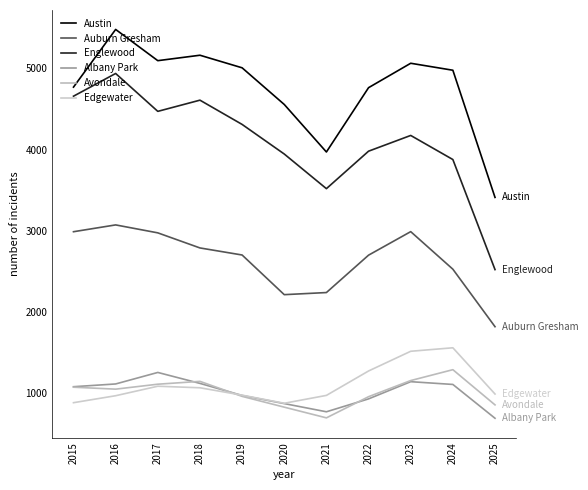

Reading right to left, list all the values displayed in this chart.

Austin: 2025=3410	2024=4978	2023=5064	2022=4763	2021=3970	2020=4556	2019=5008	2018=5163	2017=5096	2016=5481	2015=4770
Auburn Gresham: 2025=1816	2024=2525	2023=2988	2022=2698	2021=2237	2020=2211	2019=2700	2018=2787	2017=2973	2016=3071	2015=2987
Englewood: 2025=2520	2024=3877	2023=4174	2022=3980	2021=3518	2020=3945	2019=4310	2018=4609	2017=4471	2016=4938	2015=4658
Albany Park: 2025=687	2024=1104	2023=1138	2022=926	2021=767	2020=868	2019=968	2018=1117	2017=1252	2016=1110	2015=1076
Avondale: 2025=852	2024=1286	2023=1152	2022=953	2021=692	2020=824	2019=957	2018=1142	2017=1107	2016=1046	2015=1070
Edgewater: 2025=986	2024=1556	2023=1513	2022=1270	2021=969	2020=872	2019=972	2018=1063	2017=1082	2016=965	2015=879